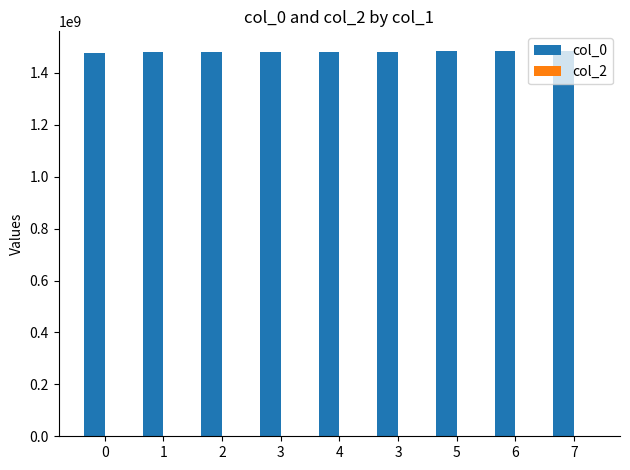

Reading left to right, what are all the values shown in this chart?

col_0: 1475773371	1478553063	1478646691	1479514217	1480867957	1482257609	1484864074	1485260044	1485792850
col_2: 0	0	0	0	0	0	0	0	0